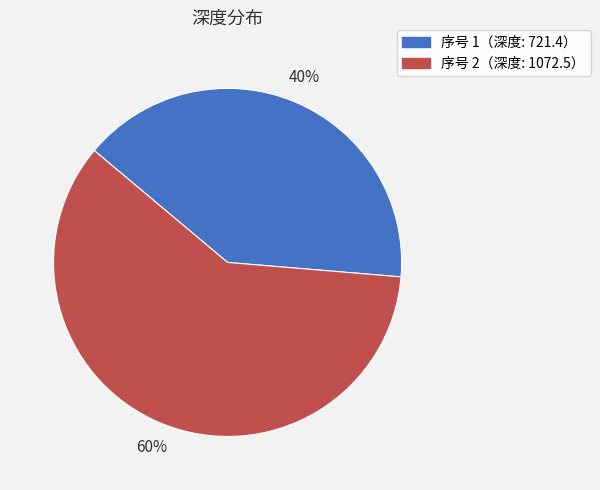

Is there any slice that represents more than half of the pie?

Yes